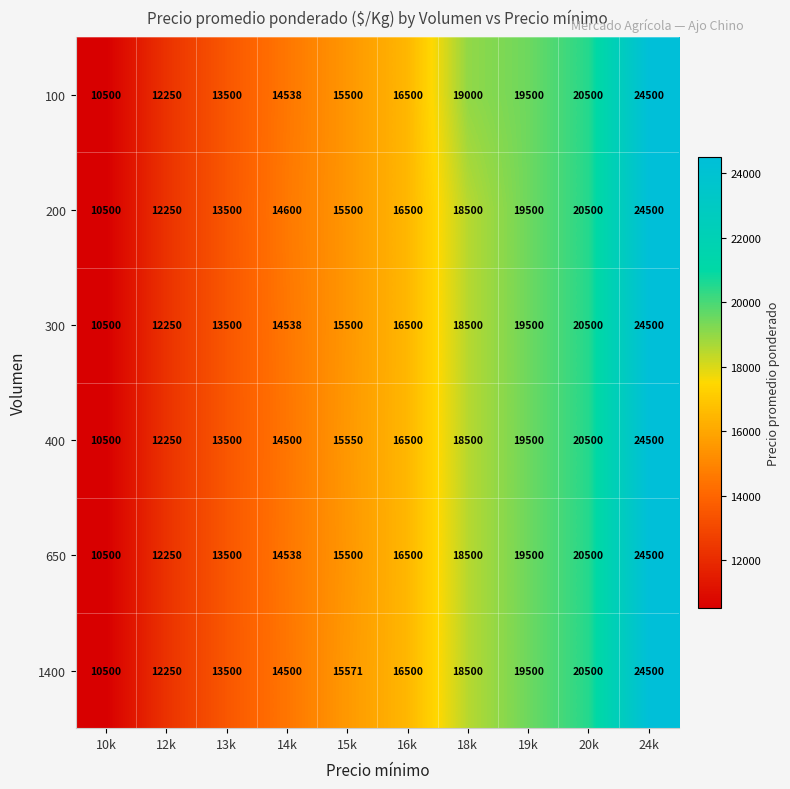

Which series changed the most between 14k and 18k?

100